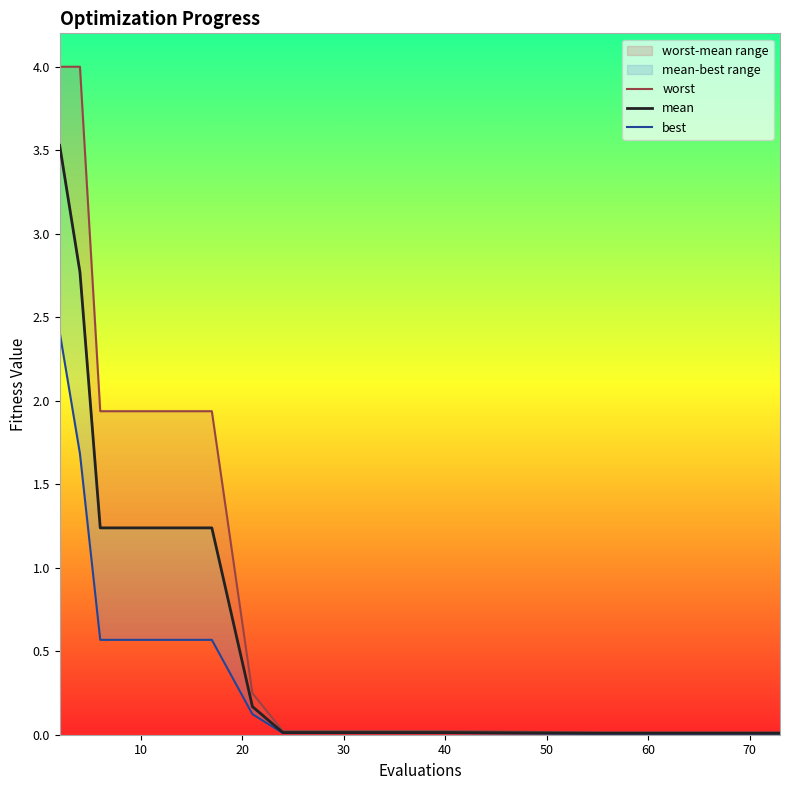

The best series shows 0.0 at 13. True or false?

False